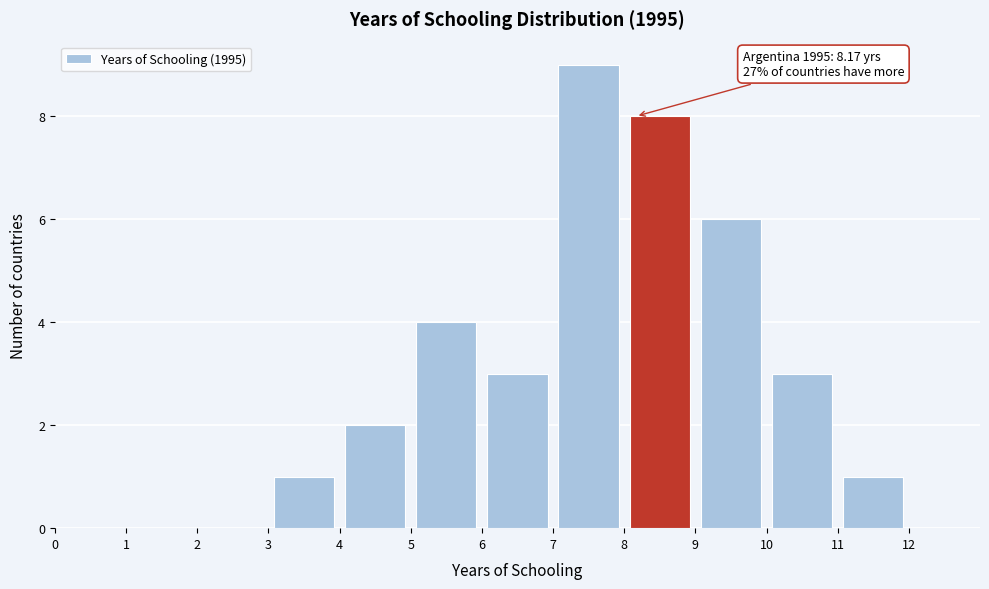

Which range on the x-axis has the tallest bar?

7 to 8